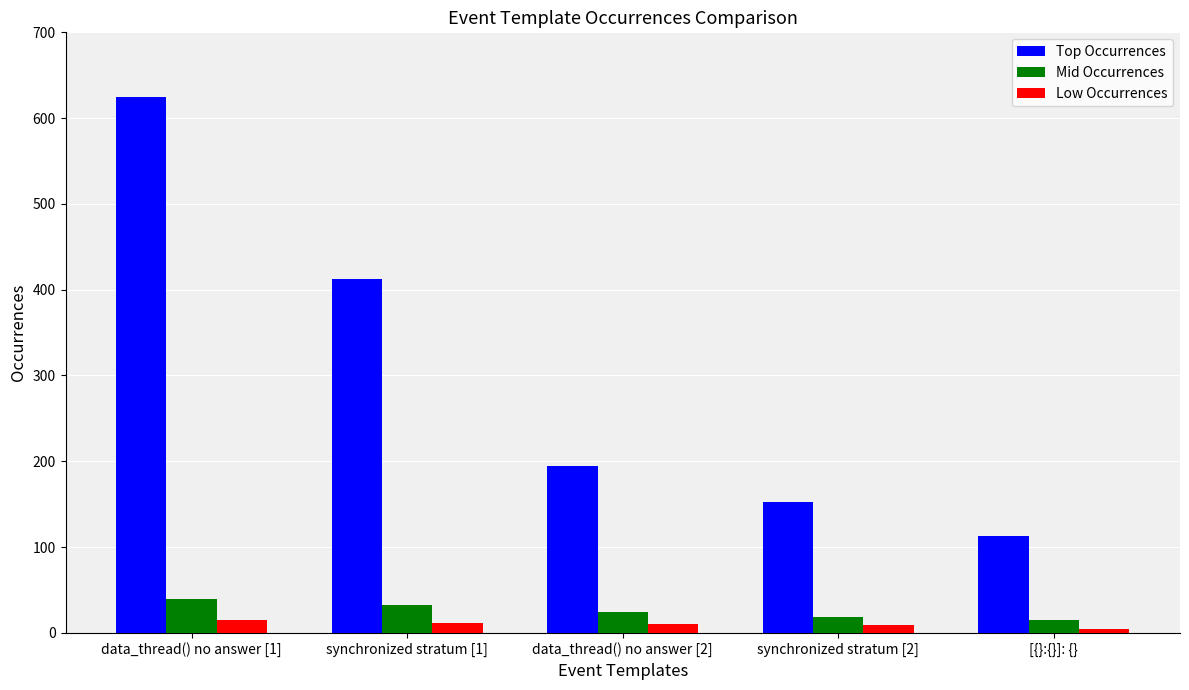

Is it true that Top Occurrences equals 113 at [{}:{}]: {}?

True